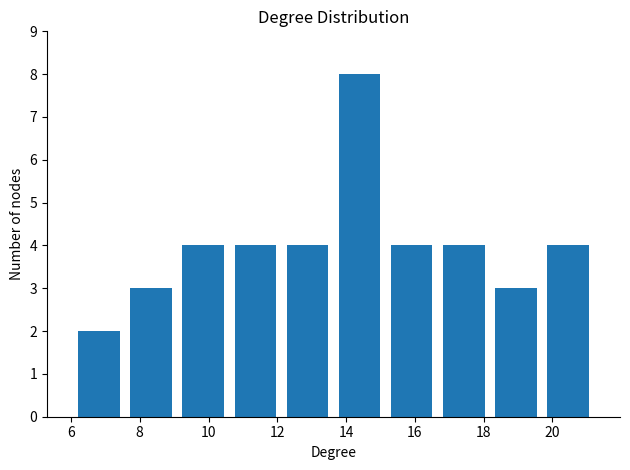

What is the height of the bar covering 19.6 to 21.2 on the x-axis? Neither the bar edges nor the heights are printed on the chart, so give them approximately, as read against the axes.

4